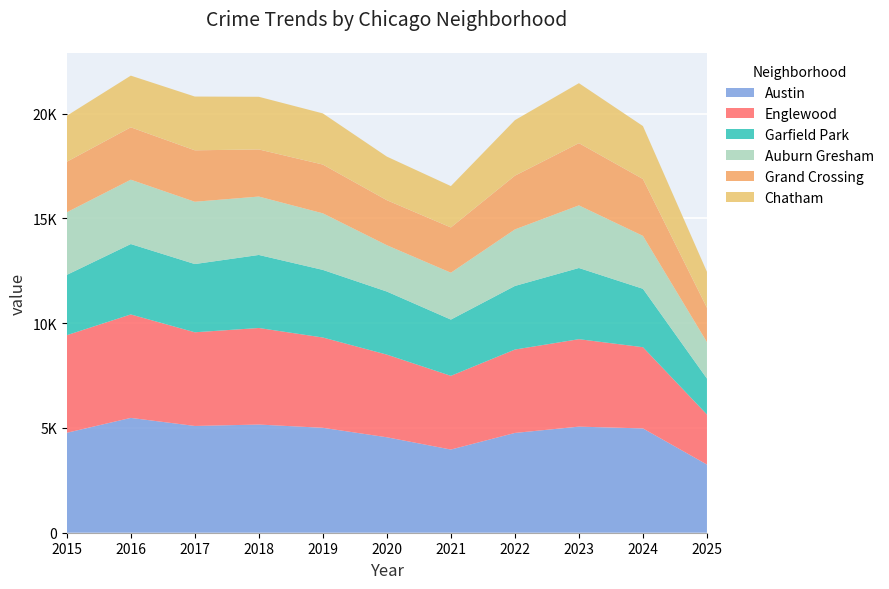

Reading right to left, transcribe all the data shown in this chart.

Austin: 3254	4978	5064	4763	3970	4556	5008	5163	5096	5481	4770
Englewood: 2388	3877	4174	3980	3518	3945	4310	4609	4471	4938	4658
Garfield Park: 1715	2788	3398	3035	2685	3010	3227	3486	3257	3360	2878
Auburn Gresham: 1738	2525	2988	2698	2237	2211	2700	2787	2973	3071	2987
Grand Crossing: 1641	2715	2971	2566	2161	2149	2328	2249	2456	2500	2413
Chatham: 1717	2527	2862	2650	1974	2081	2441	2513	2566	2467	2195